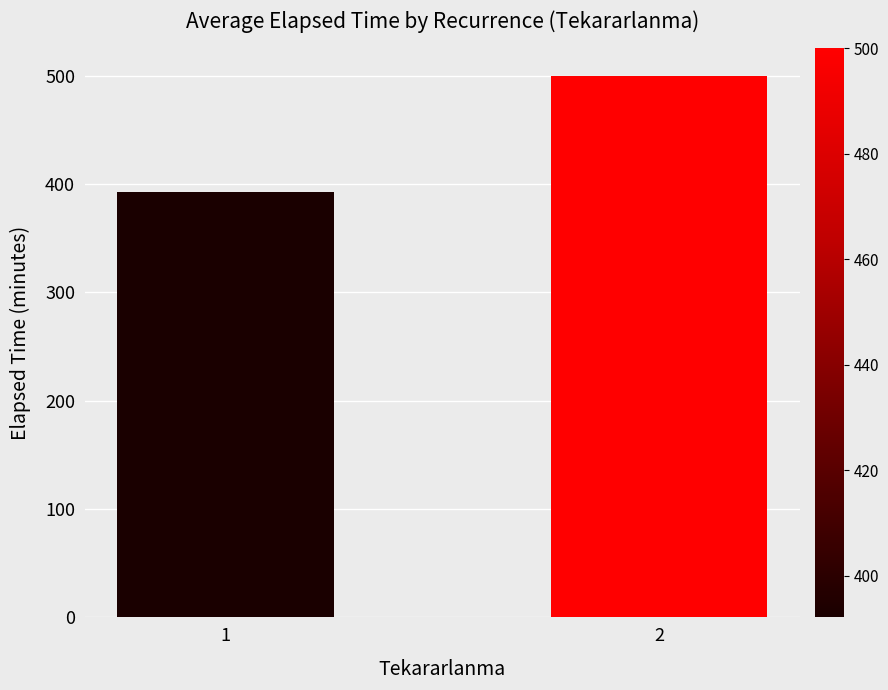

Is it true that the value at 2 is 301.4?

False